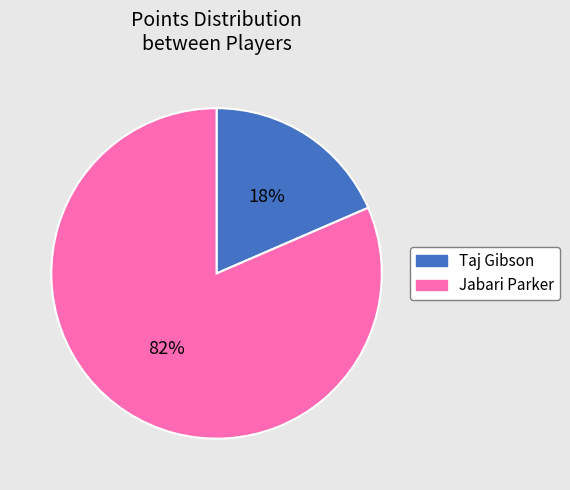

What is the majority slice?

Jabari Parker